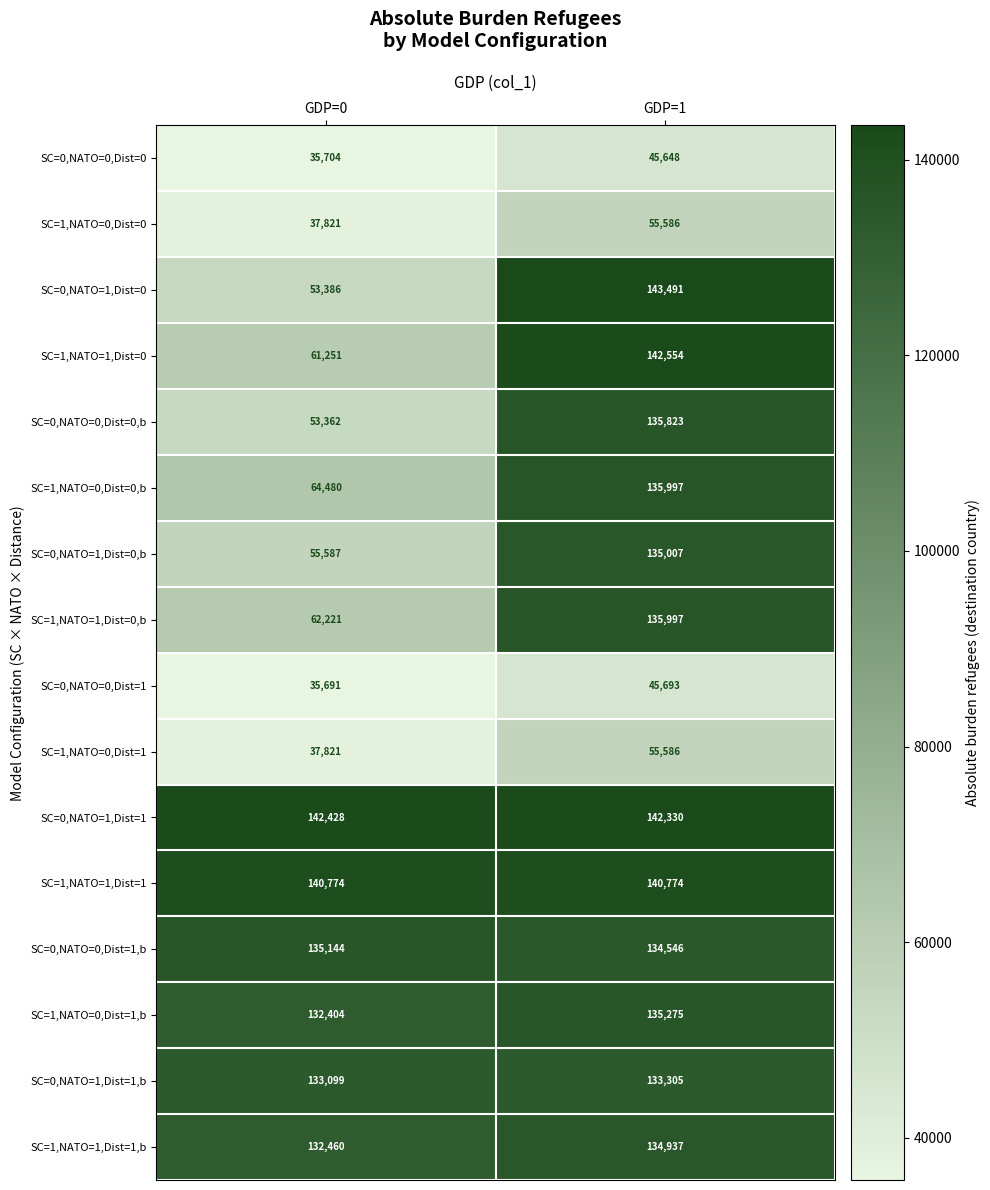

Between GDP=0 and GDP=1, which series saw the biggest shift?

SC=0,NATO=1,Dist=0